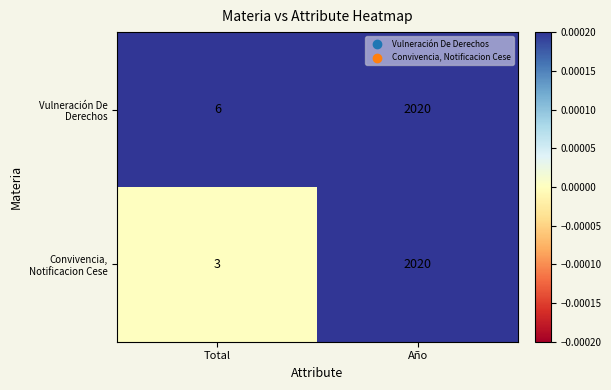

Reading left to right, what are all the values shown in this chart?

Vulneración De Derechos: Total=6	Año=2020
Convivencia, Notificacion Cese: Total=3	Año=2020